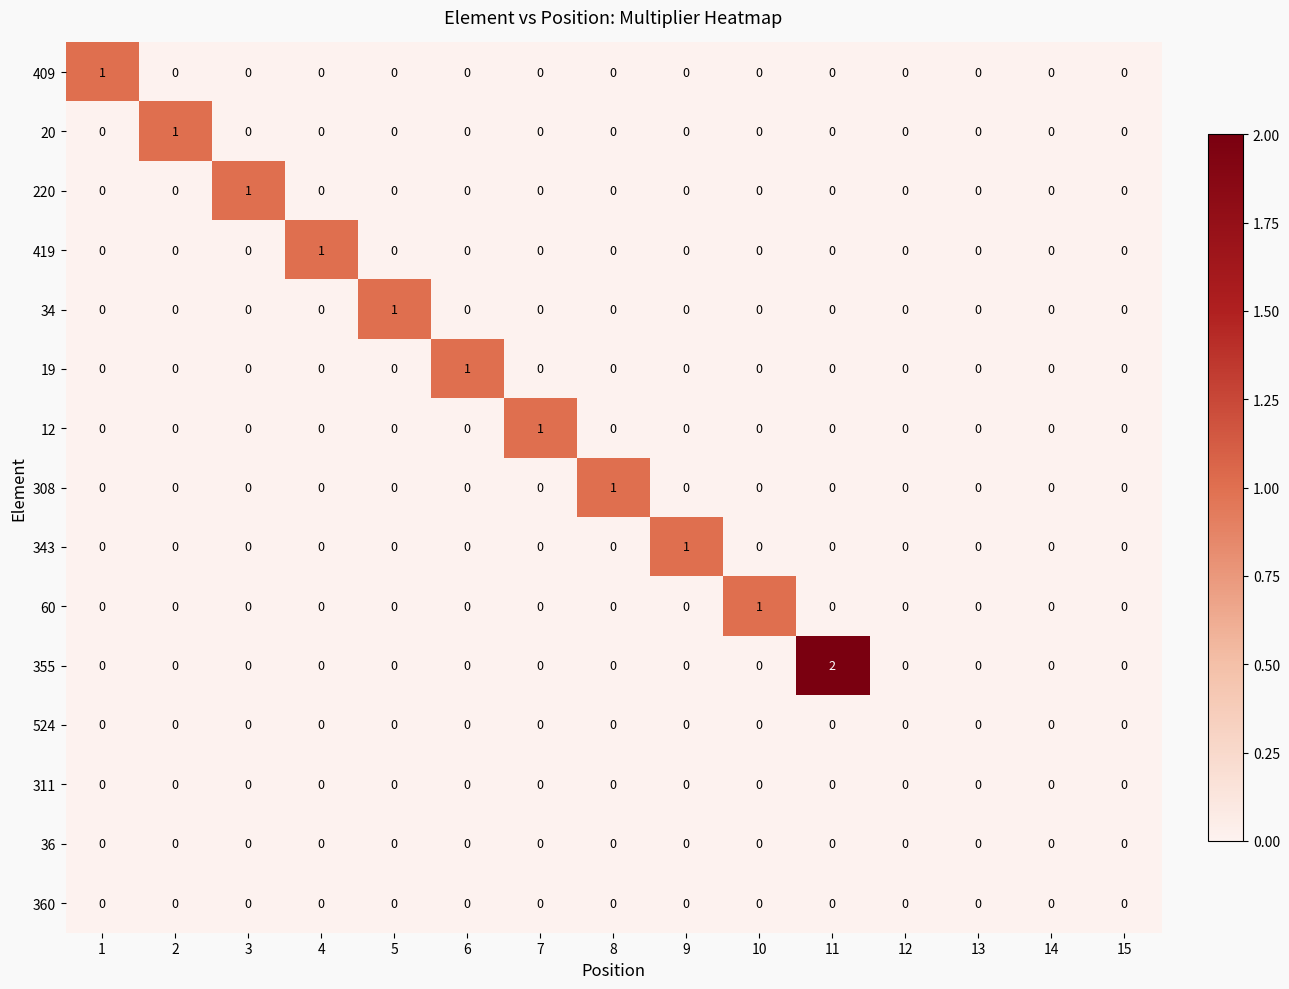

Count the 355 values in the range 0 to 1.

14